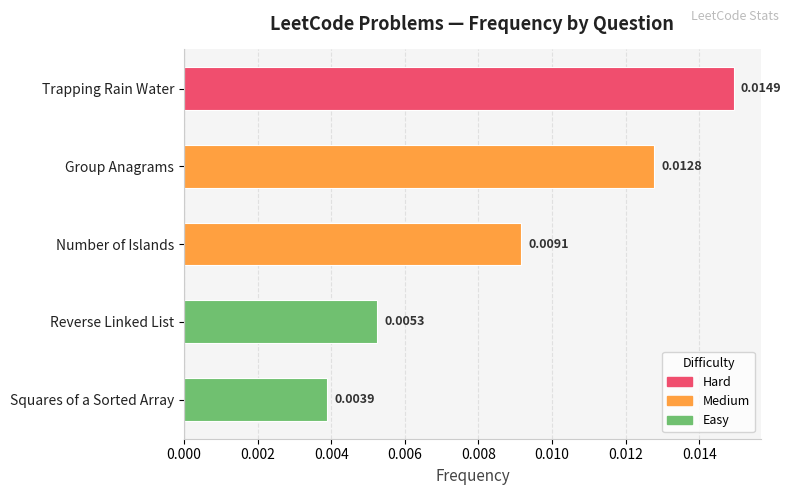

What is the label of the 3rd bar from the bottom?

Number of Islands